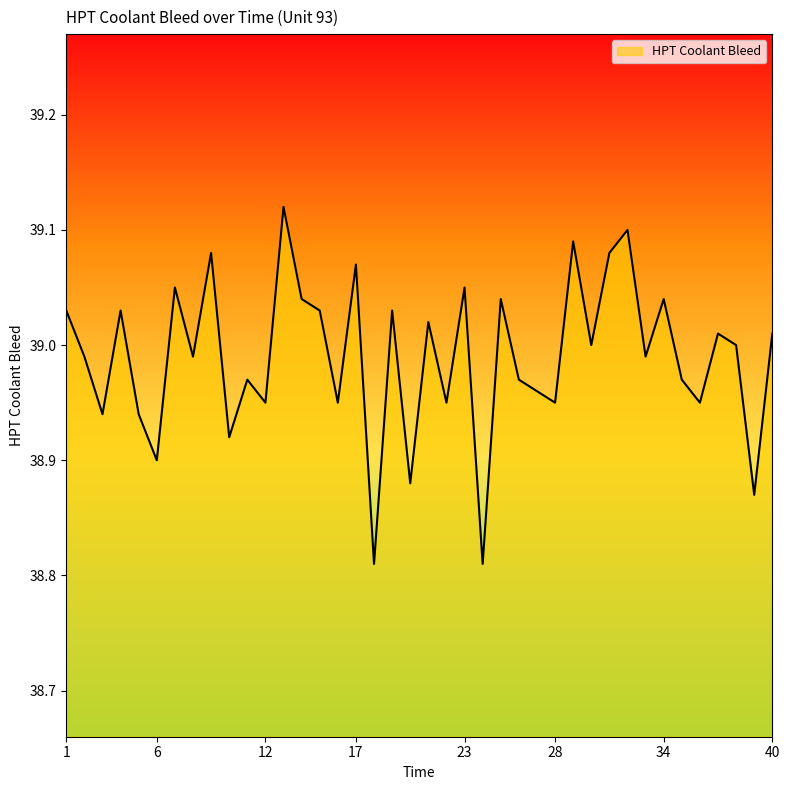

What is the difference between the maximum and minimum values?

0.3